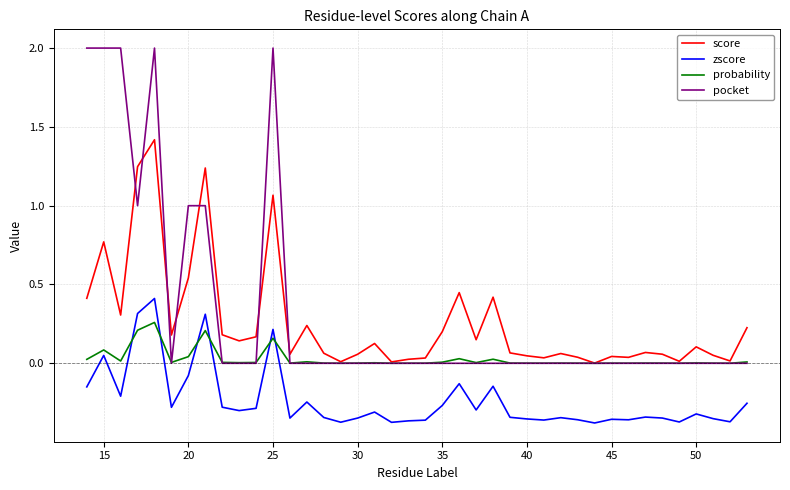

True or false: zscore and pocket cross at least once.

False